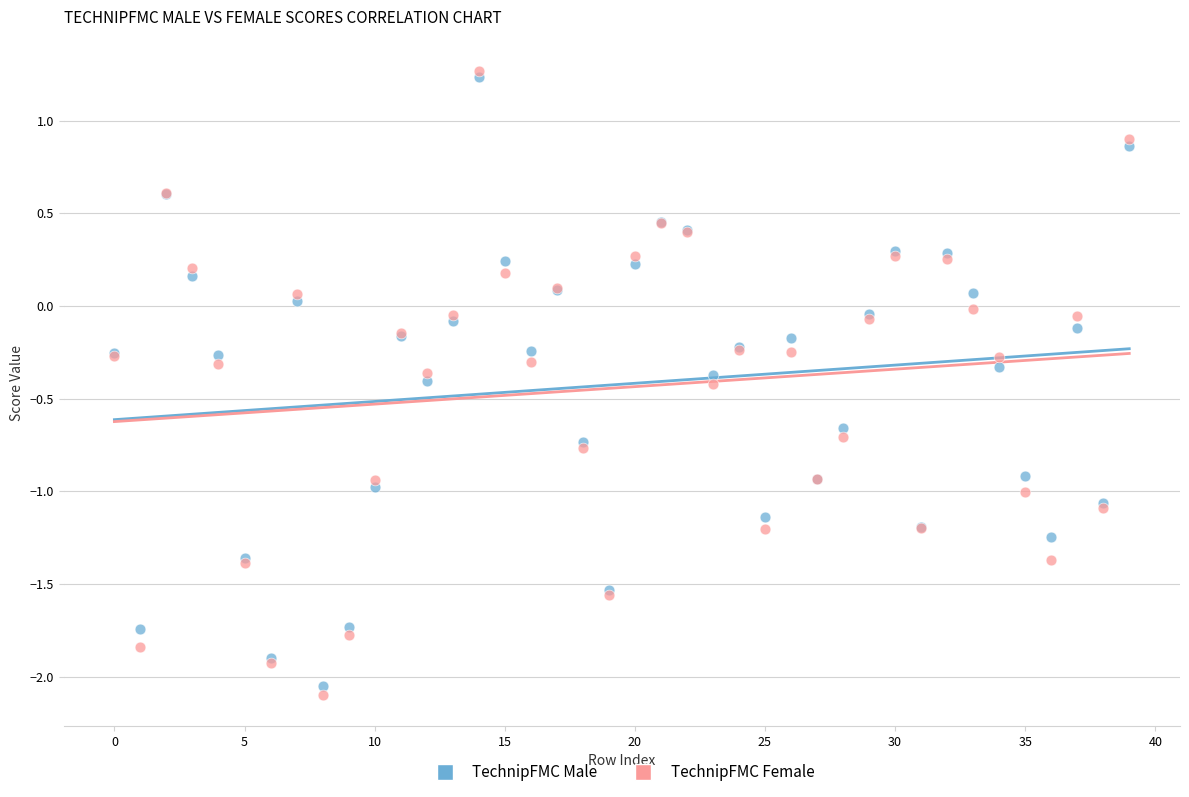

Which series contains the lowest Y value?

TechnipFMC Female